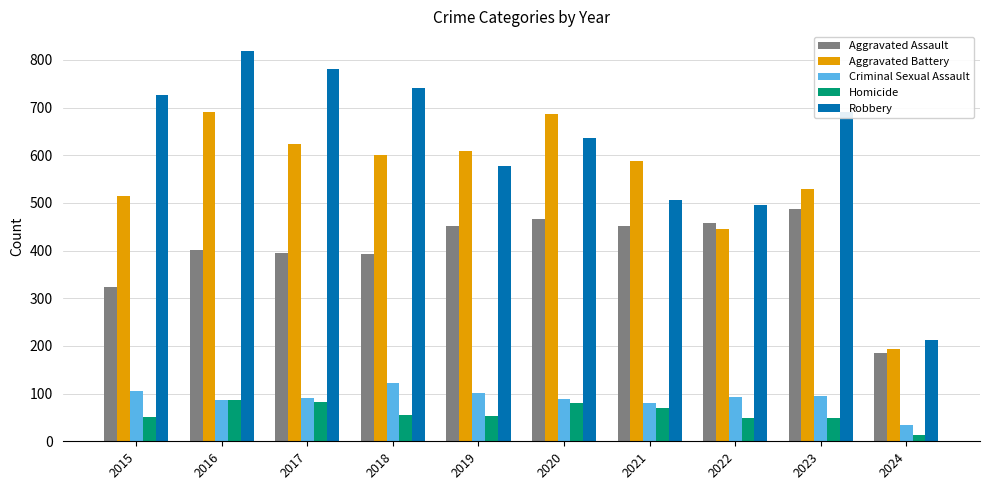

Which series has the largest range (max minus min)?

Robbery